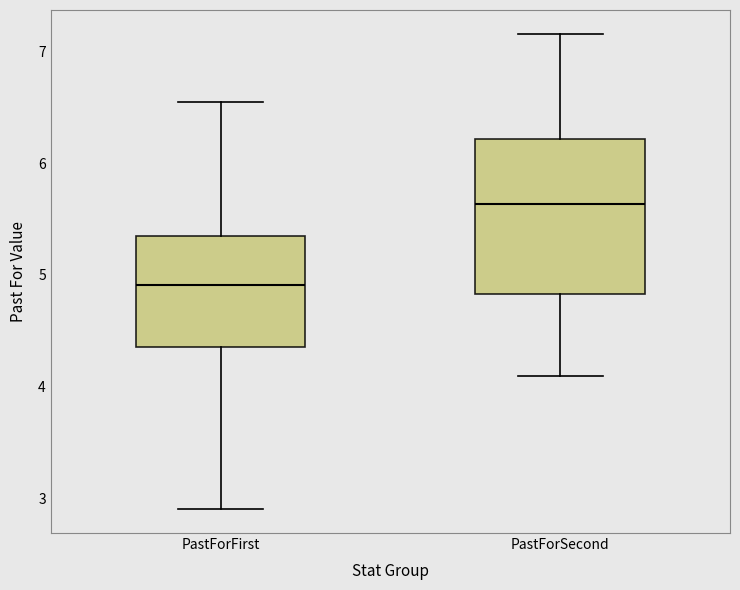

Reading left to right, read every box against the y-axis: the position of its median line, the range the box covers, and the ends of its whiskers. The values are not printed on the chart, so give them approximately, as read against the axis.

PastForFirst: median 4.9, box 4.4 to 5.4, whiskers 2.9 to 6.6
PastForSecond: median 5.6, box 4.8 to 6.2, whiskers 4.1 to 7.2